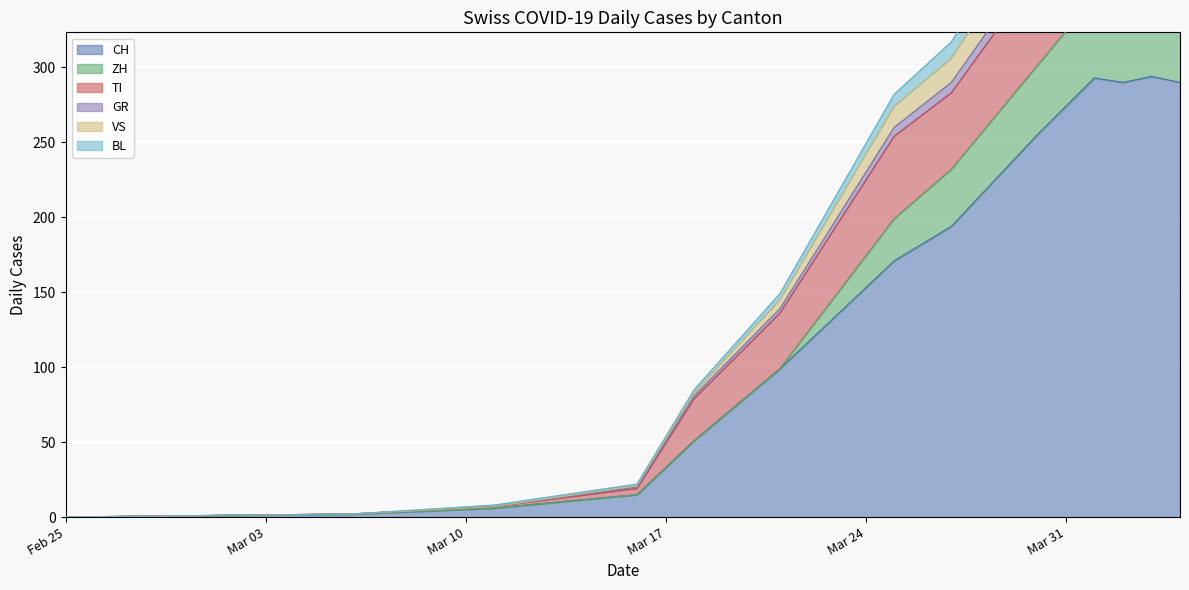

What is the sum of all ZH values?

580